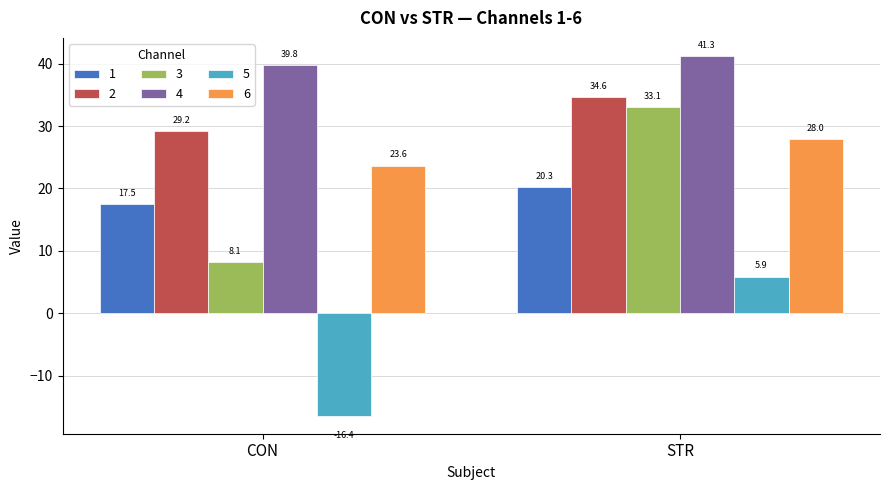

What is the average value of the 4 series?

40.5